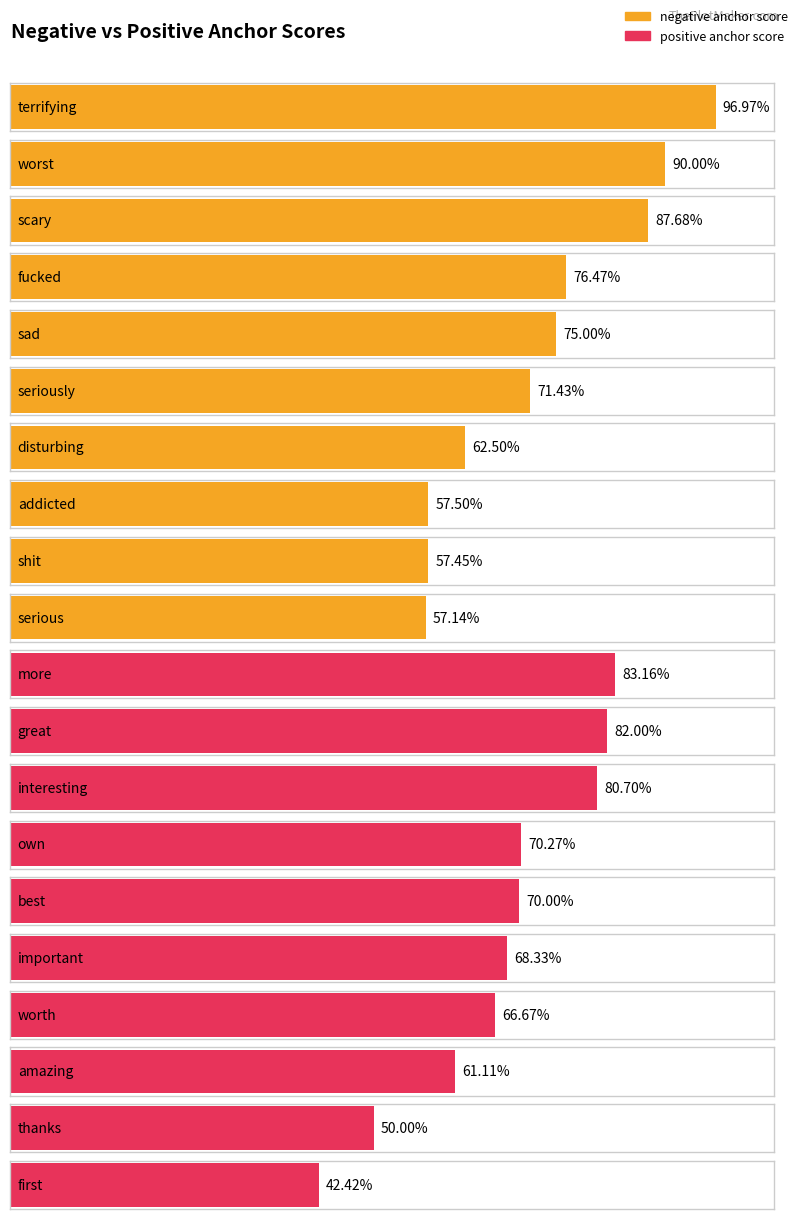

Reading right to left, what are all the values shown in this chart?

negative anchor score: 0.6	0.6	0.6	0.6	0.7	0.8	0.8	0.9	0.9	1.0
positive anchor score: 0.4	0.5	0.6	0.7	0.7	0.7	0.7	0.8	0.8	0.8